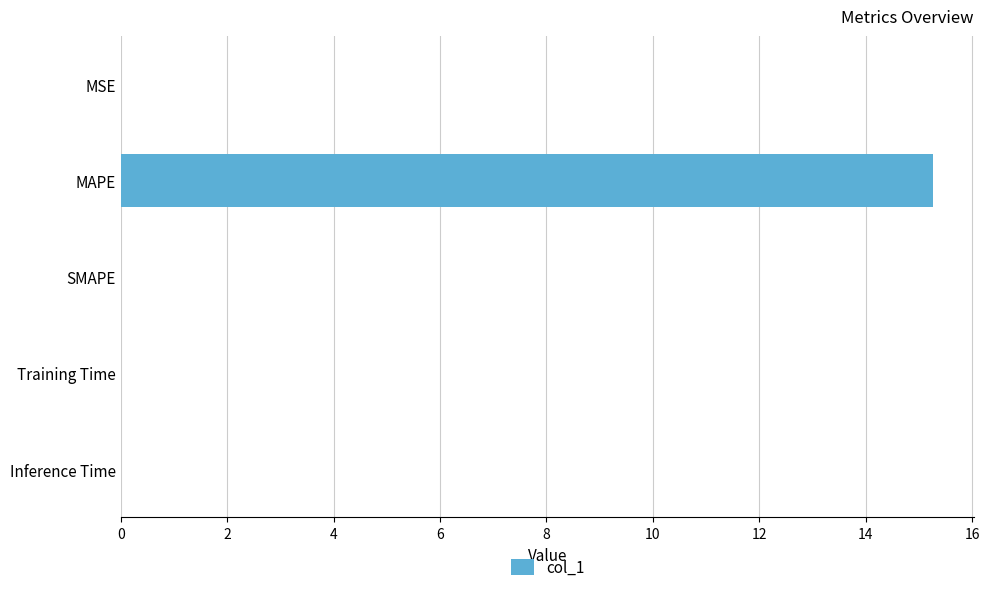

What is the maximum value shown in the chart?

15.3